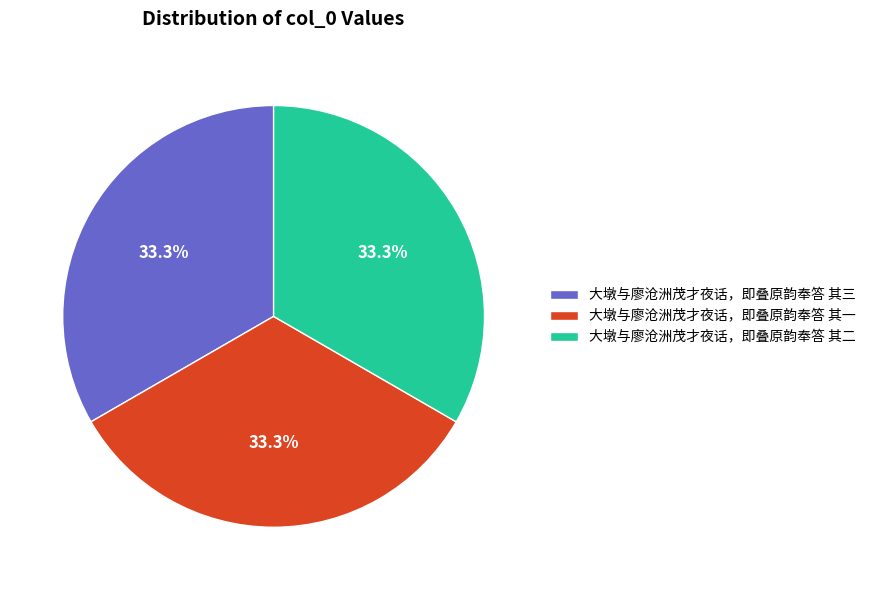

Is the sum of 大墩与廖沧洲茂才夜话，即叠原韵奉答 其一 and 大墩与廖沧洲茂才夜话，即叠原韵奉答 其三 greater than half?

Yes